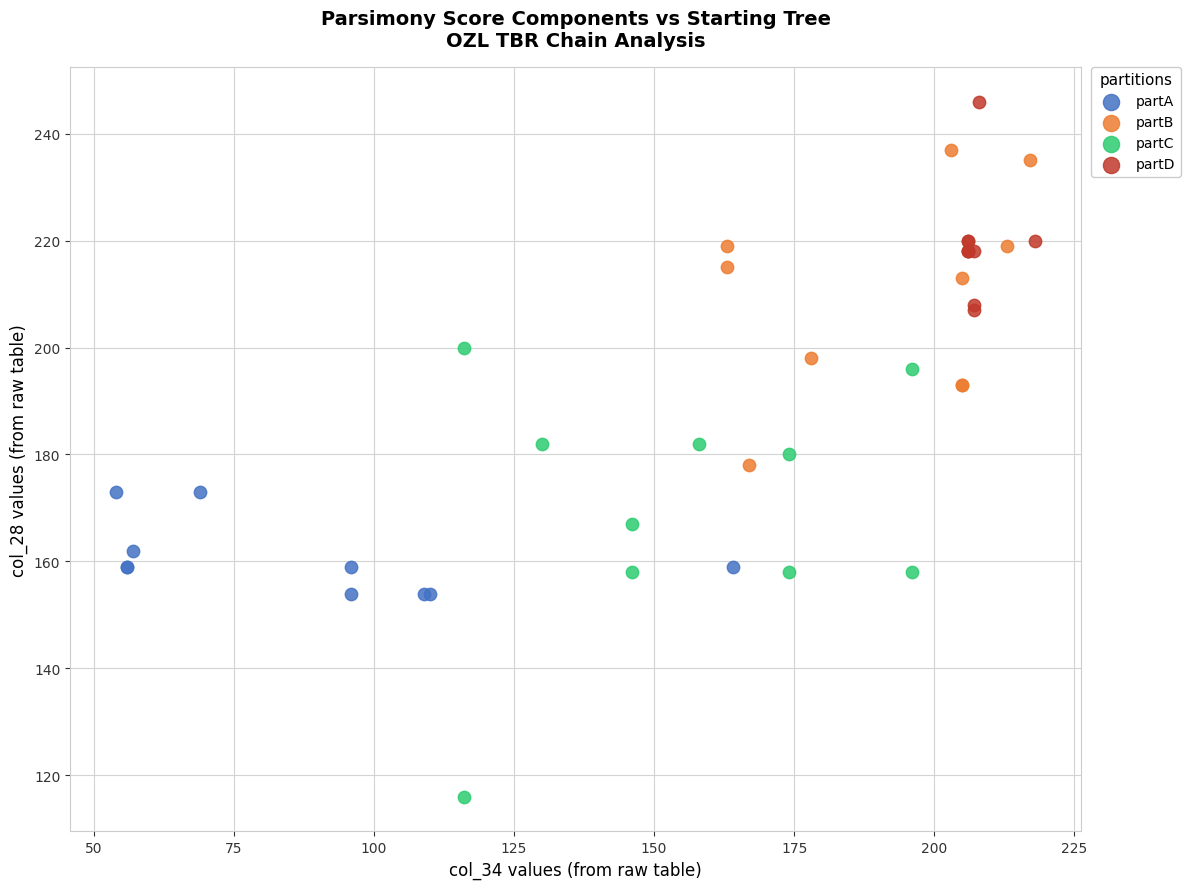

What are all the series names shown in the legend?

partA, partB, partC, partD